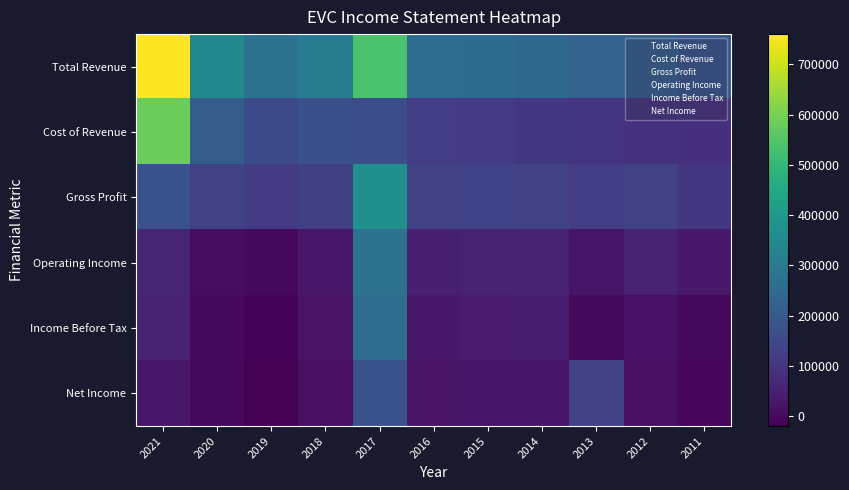

Reading left to right, list all the values displayed in this chart.

Total Revenue: 2021=760200	2020=344000	2019=273600	2018=297800	2017=536000	2016=258500	2015=254100	2014=242000	2013=223900	2012=223300	2011=194400
Cost of Revenue: 2021=583000	2020=211800	2019=156200	2018=170300	2017=164600	2016=123000	2015=117600	2014=107900	2013=101400	2012=92300	2011=88600
Gross Profit: 2021=177200	2020=132200	2019=117400	2018=127500	2017=371400	2016=135500	2015=136600	2014=134200	2013=122500	2012=131000	2011=105800
Operating Income: 2021=60500	2020=6600	2019=-1900	2018=31700	2017=274600	2016=48700	2015=55000	2014=59400	2013=24300	2012=55000	2011=34600
Income Before Tax: 2021=53900	2020=100	2019=-11300	2018=21400	2017=258600	2016=33500	2015=42000	2014=45600	2013=-300	2012=19700	2011=-2400
Net Income: 2021=29300	2020=-3900	2019=-19700	2018=12200	2017=175700	2016=20400	2015=25600	2014=27100	2013=133800	2012=13600	2011=-8200